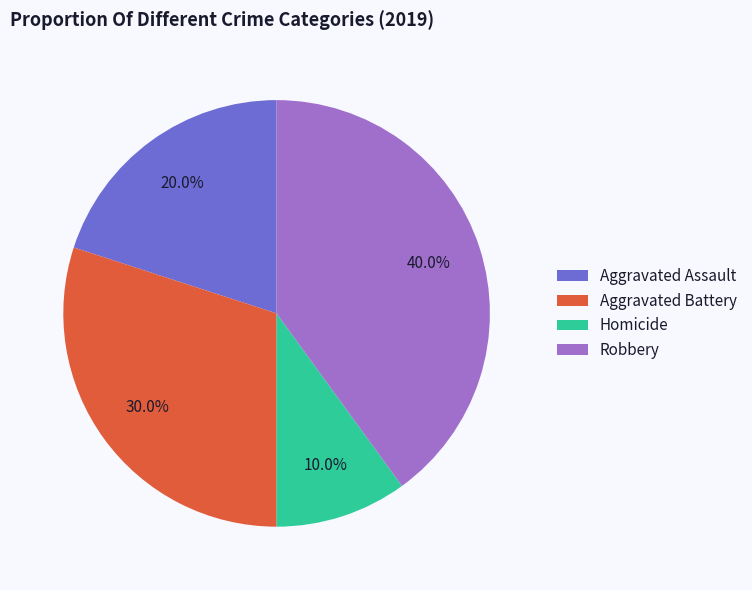

How many slices are in this pie chart?

4